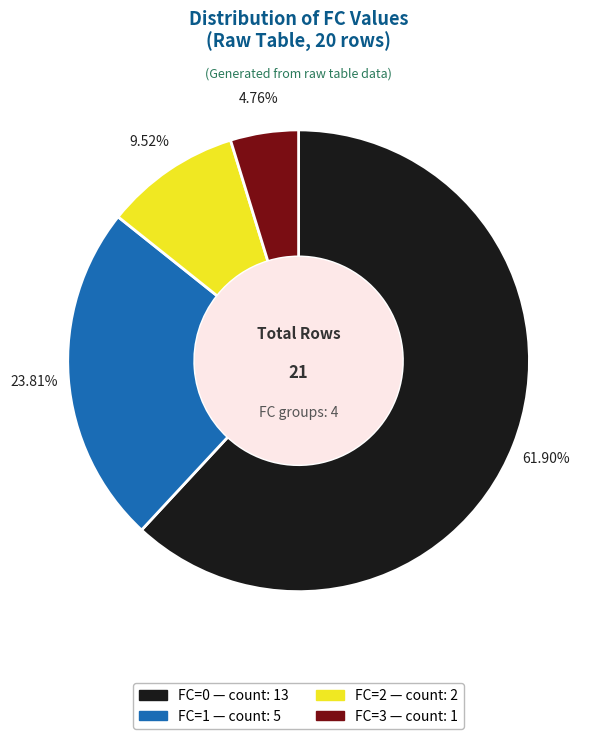

How many slices are in this pie chart?

4